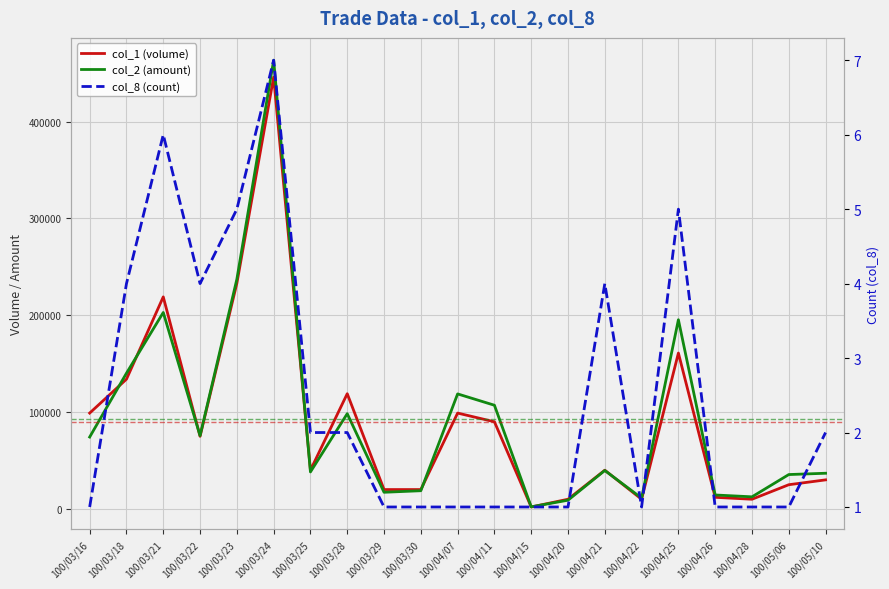

What are all the series names shown in the legend?

col_1 (volume), col_2 (amount), col_8 (count)